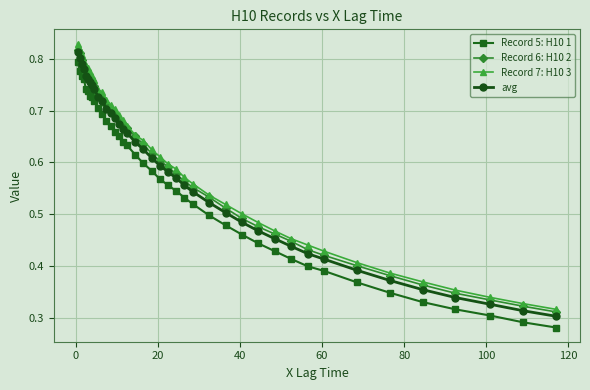

True or false: Record 5: H10 1 and avg intersect in this chart.

False